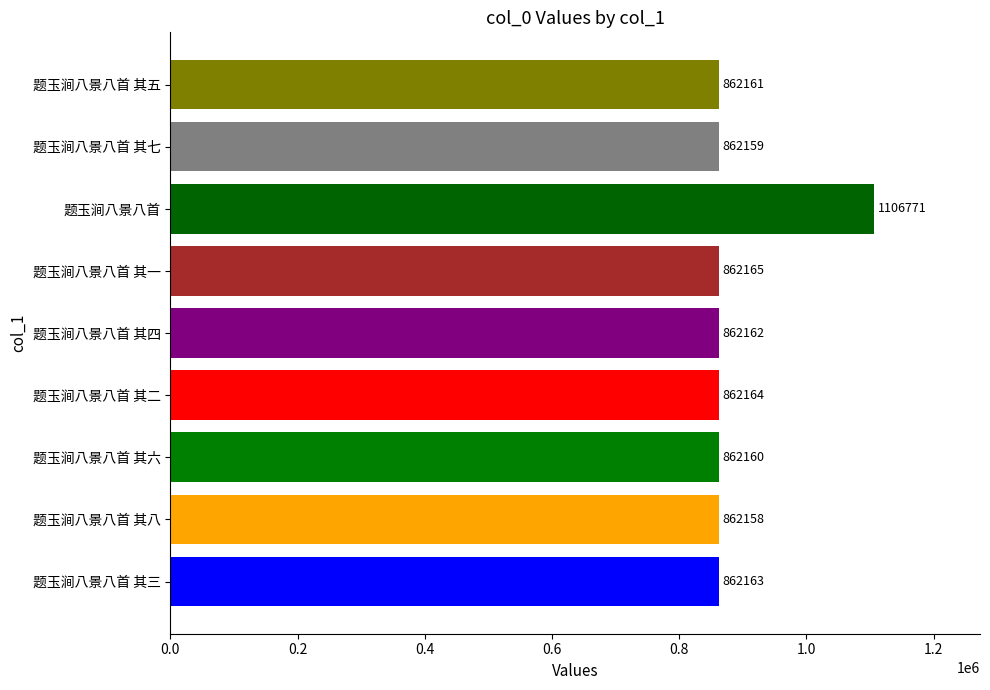

Is it true that the value at 题玉涧八景八首 其八 is 475721?

False